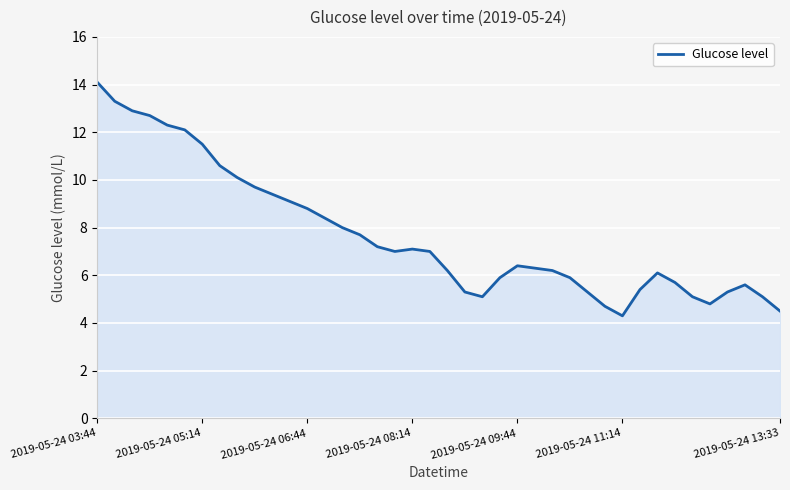

Does the chart display data point markers on the line(s)?

No